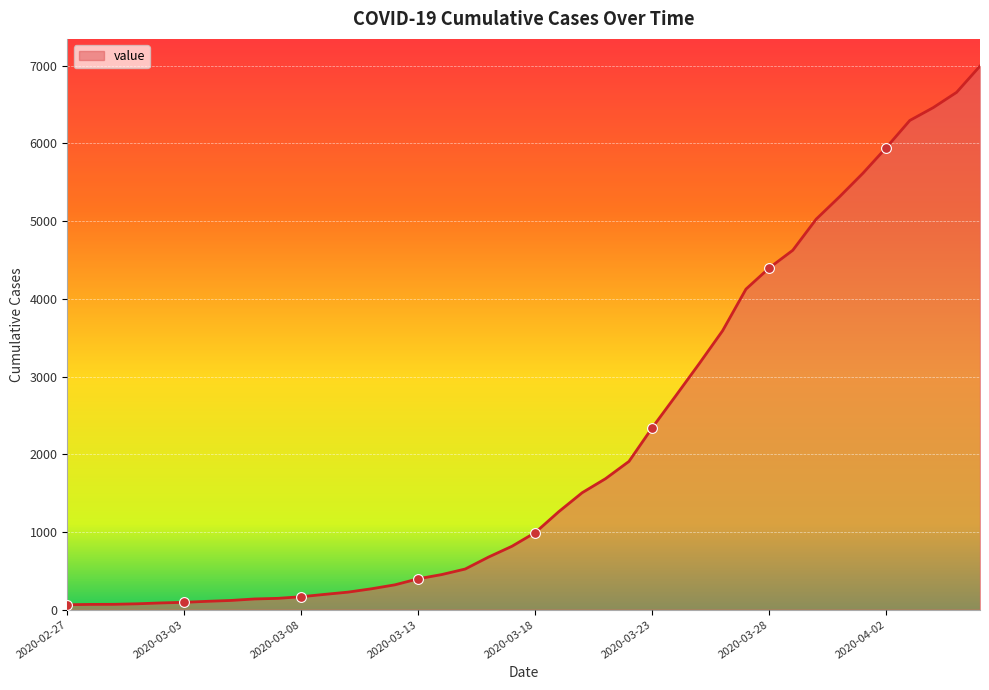

What is the maximum value shown in the chart?

6995